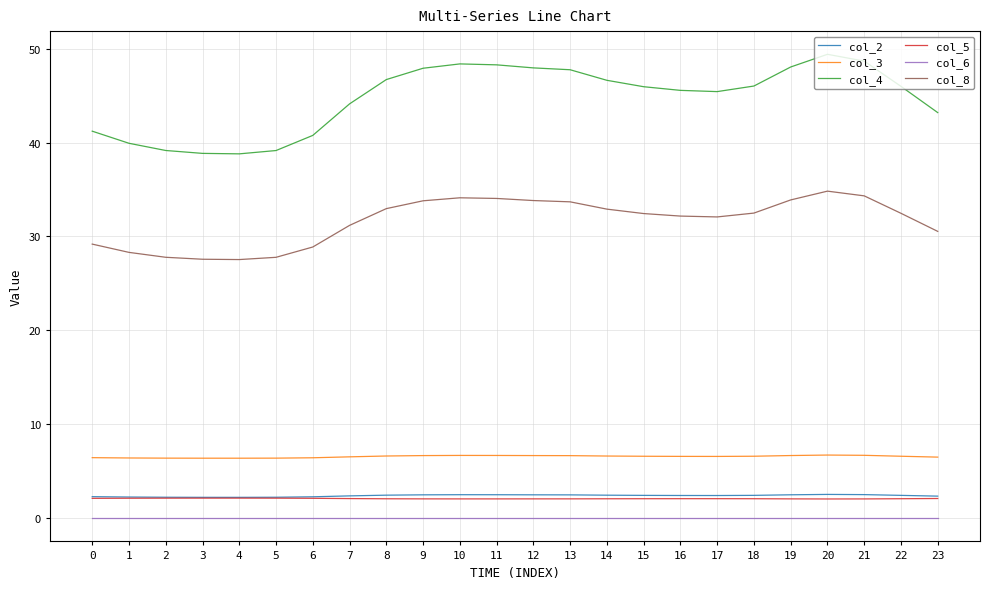

Which series has the largest range (max minus min)?

col_4